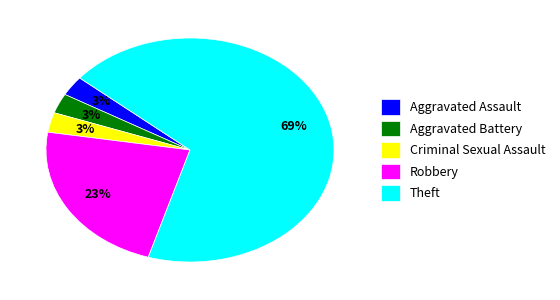

Which slice represents more than half of the pie?

Theft